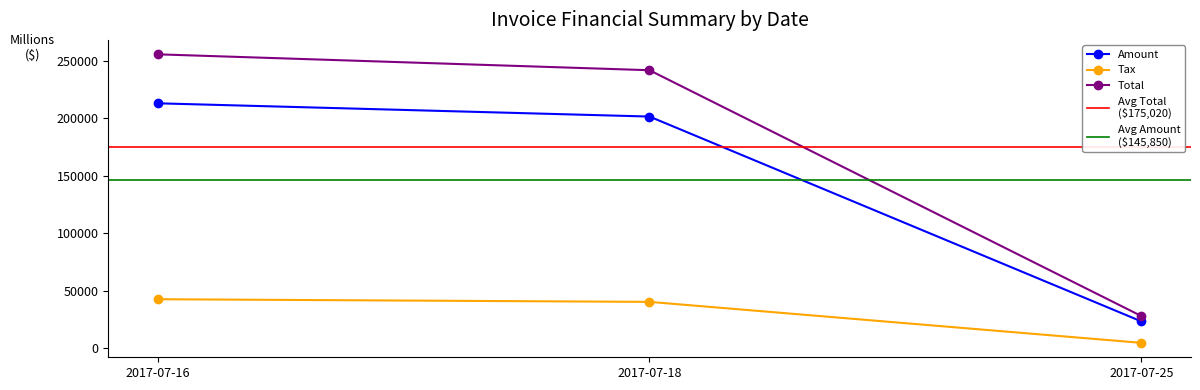

Does the chart display data point markers on the line(s)?

Yes